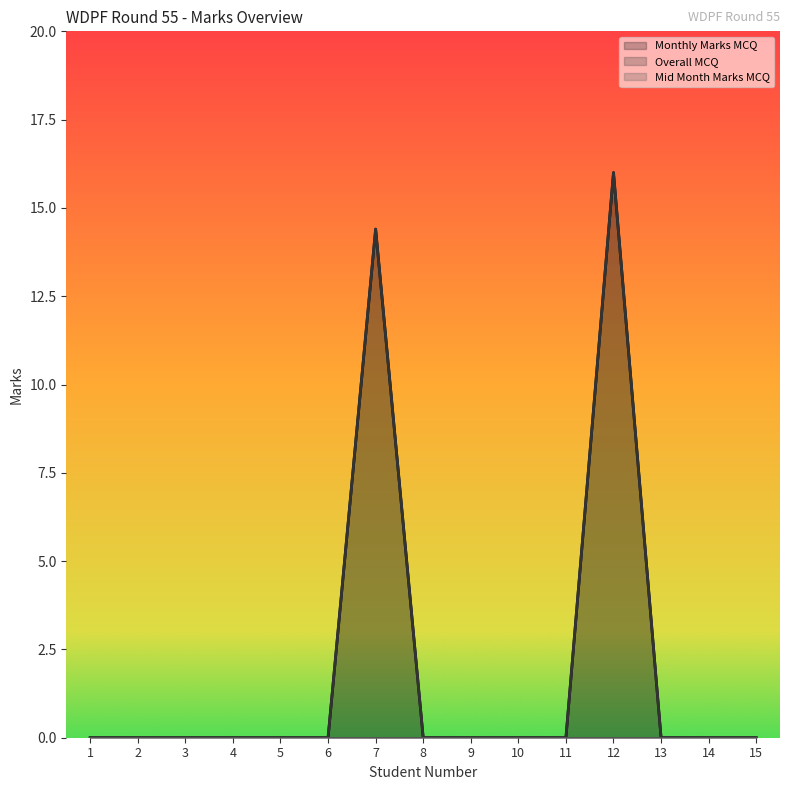

Which label corresponds to the smallest value in the chart?

1